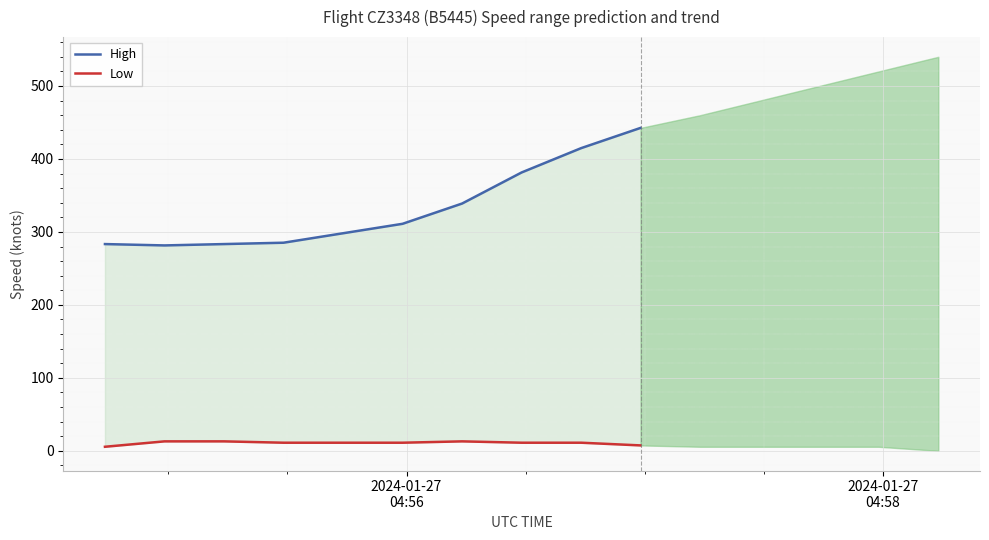

What is the sum of all Low values?

107.4